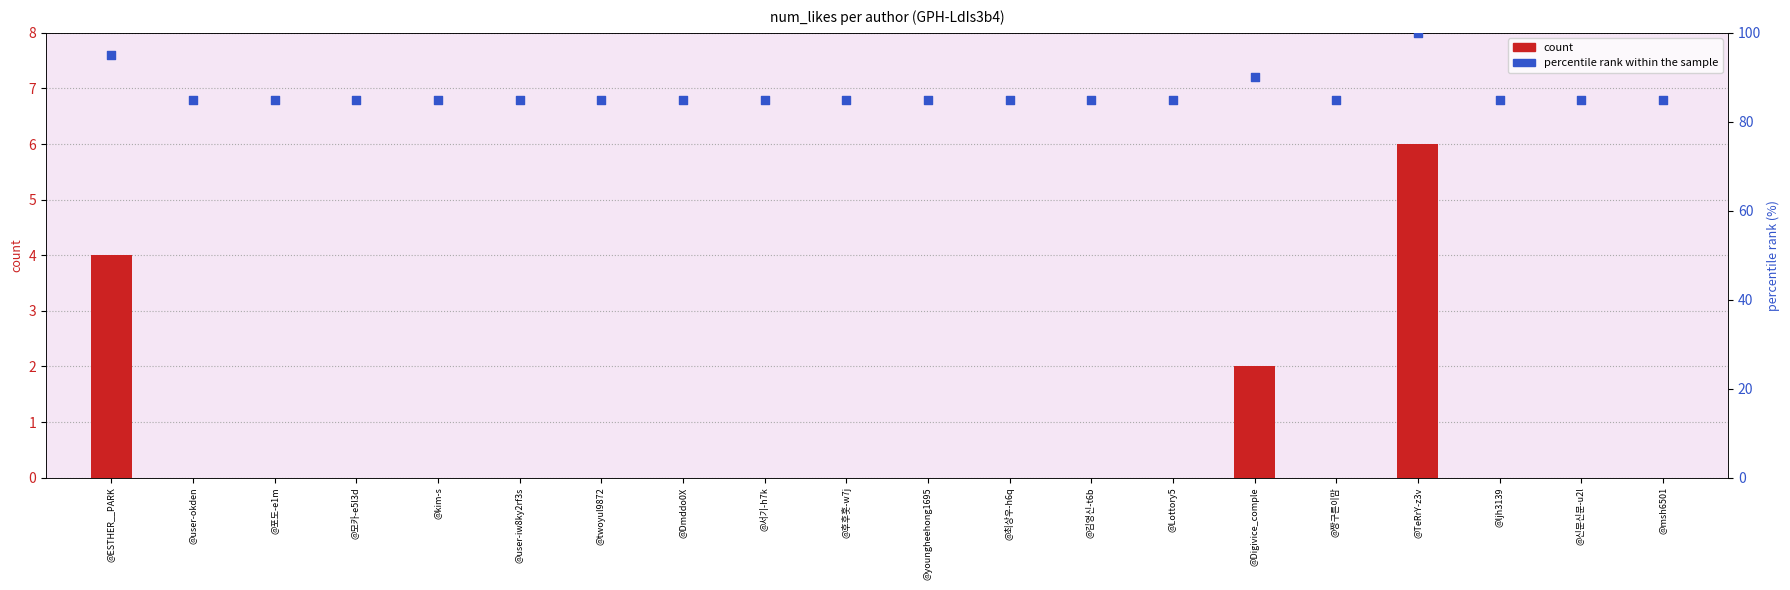

At how many categories does at least one series exceed 55?

20